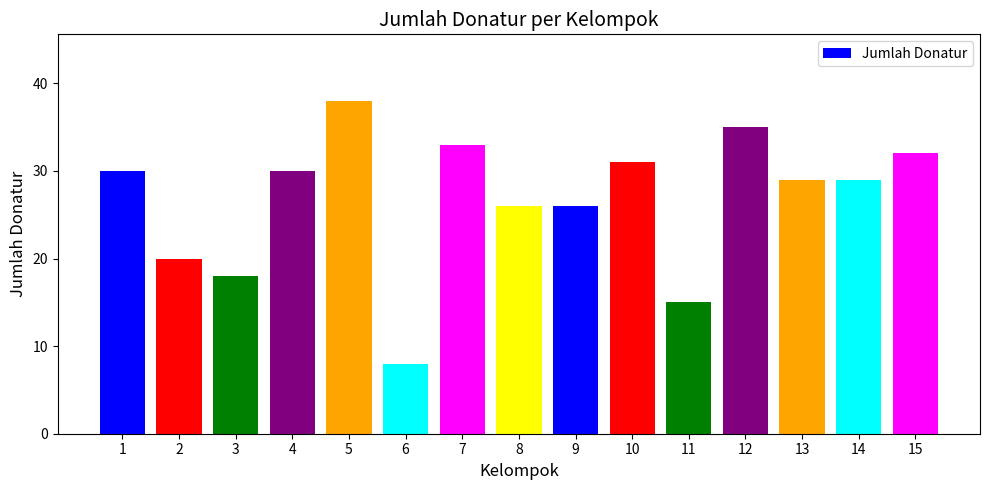

The value at 13 is 29. True or false?

True